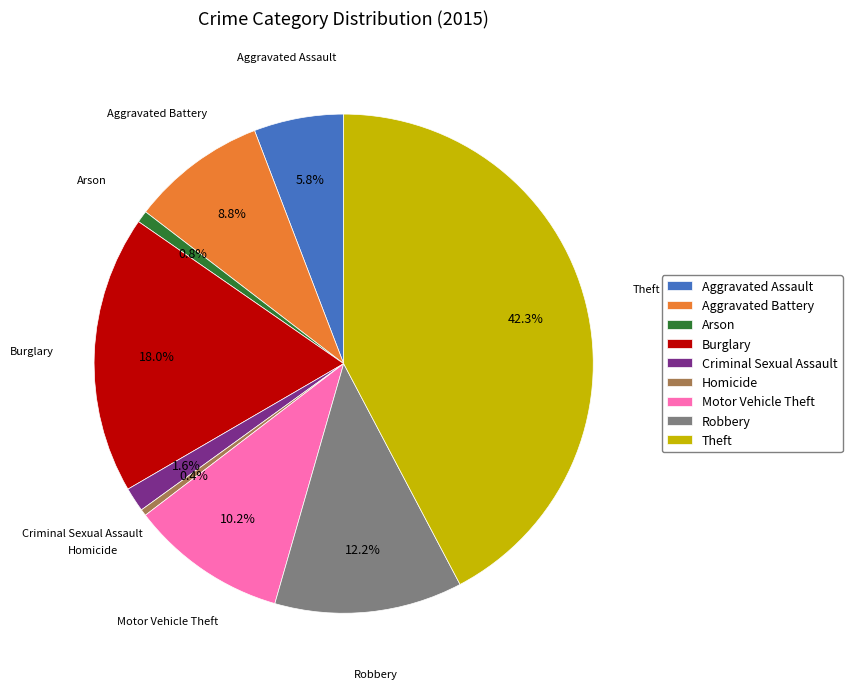

Approximately how many times larger is the value at Aggravated Battery compared to Burglary?

0.5